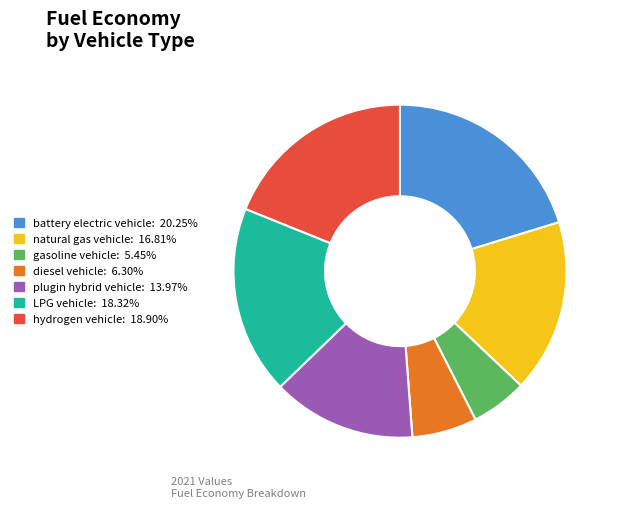

Rank the categories by value from highest to lowest.

battery electric vehicle, hydrogen vehicle, LPG vehicle, natural gas vehicle, plugin hybrid vehicle, diesel vehicle, gasoline vehicle